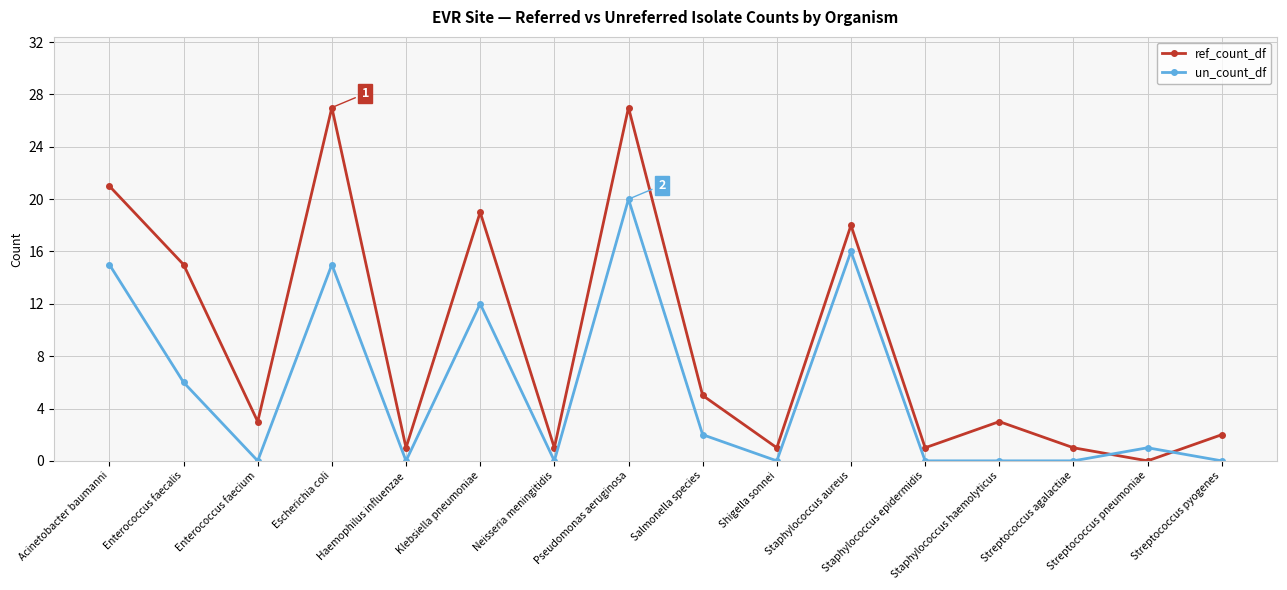

Reading left to right, what are all the values shown in this chart?

ref_count_df: 21	15	3	27	1	19	1	27	5	1	18	1	3	1	0	2
un_count_df: 15	6	0	15	0	12	0	20	2	0	16	0	0	0	1	0